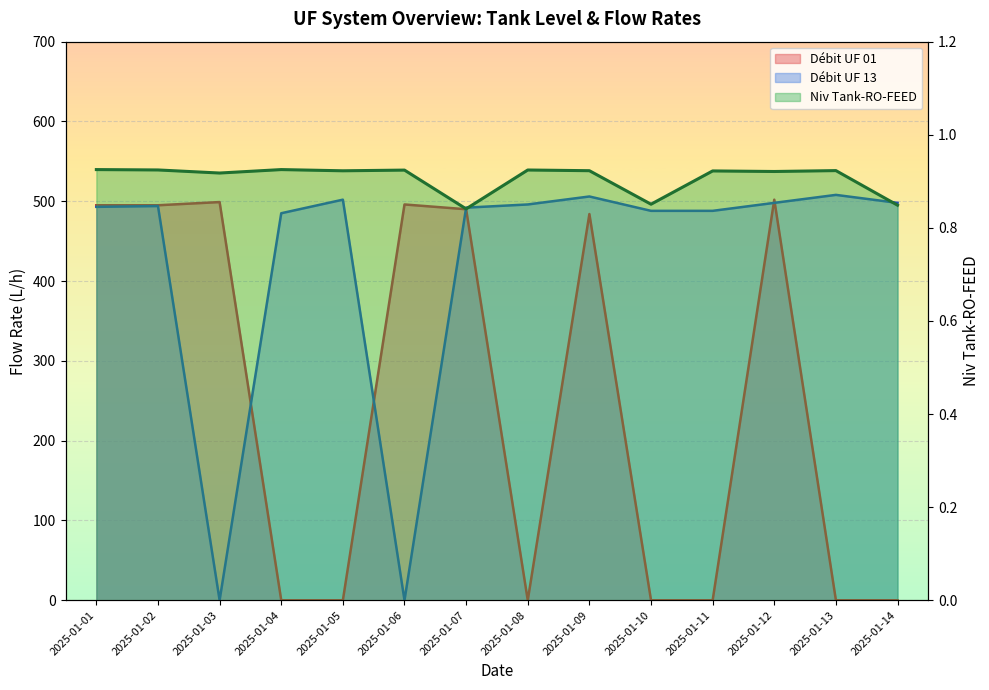

Reading right to left, list all the values displayed in this chart.

Niv Tank-RO-FEED: 0.8	0.9	0.9	0.9	0.9	0.9	0.9	0.8	0.9	0.9	0.9	0.9	0.9	0.9
Débit UF 01: 0.0	0.0	502.0	0.0	0.0	484.0	0.0	490.0	496.0	0.0	0.0	499.0	495.0	495.0
Débit UF 13: 498.0	508.0	498.0	488.0	488.0	506.0	496.0	492.0	0.0	502.0	485.0	0.0	494.0	493.0